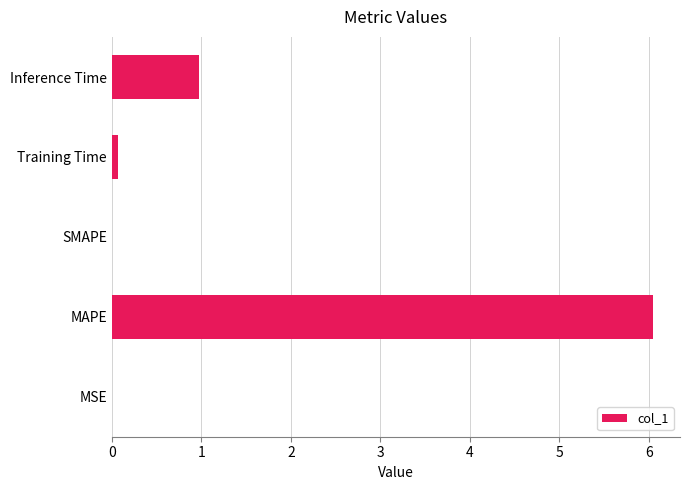

Between SMAPE and Inference Time, which is larger?

Inference Time